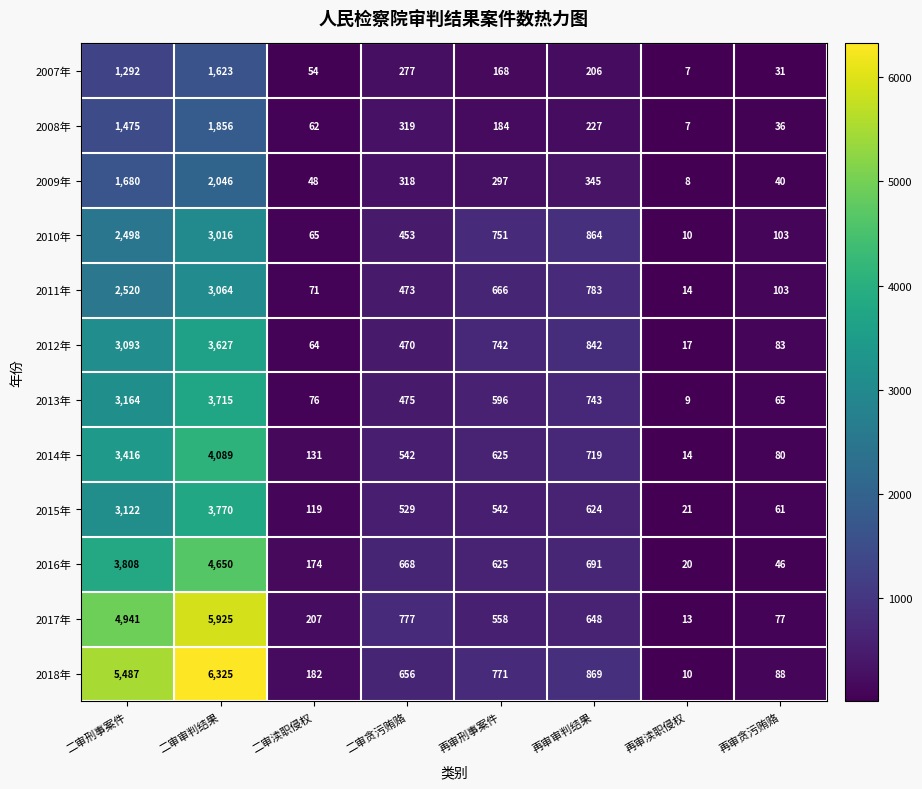

Where is 2010年 nearest to the value 1513?

再审审判结果